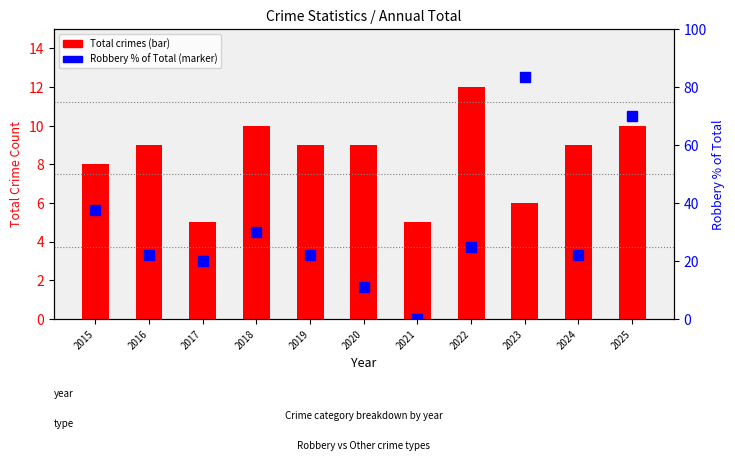

Is it true that Robbery % of Total equals 11.1 at 2020?

True